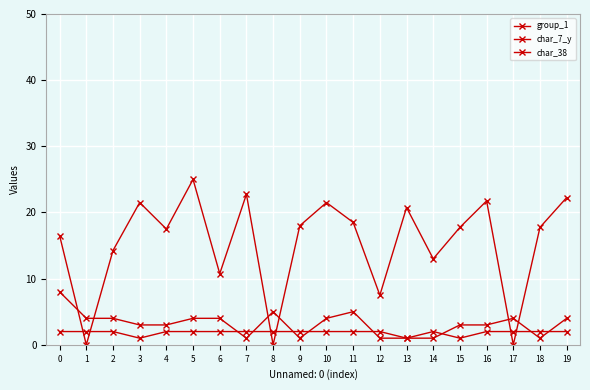

What is the lowest value of the char_7_y series?

1.0